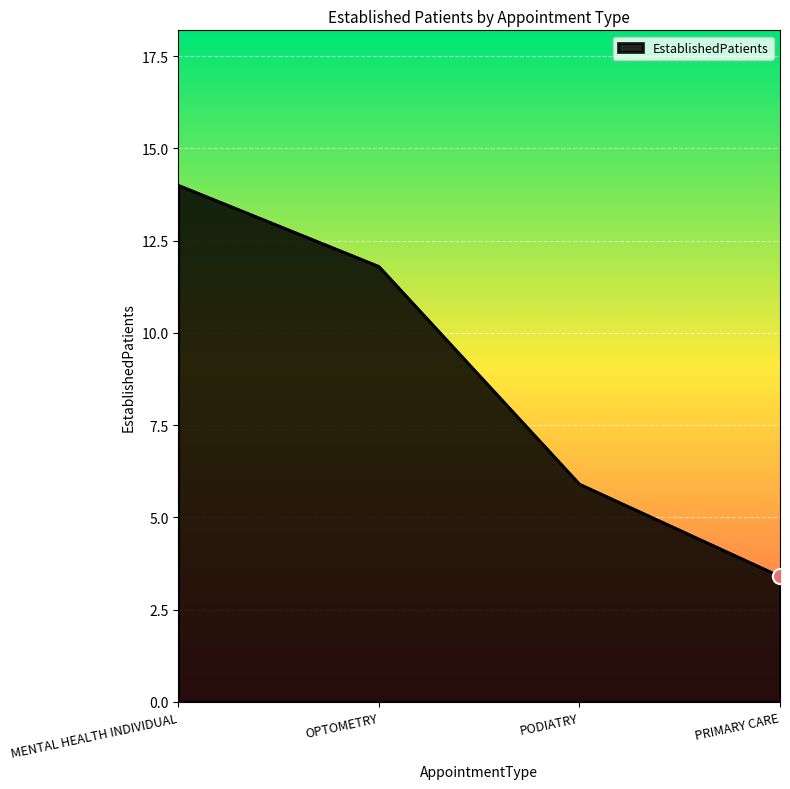

Which has a higher value, OPTOMETRY or PRIMARY CARE?

OPTOMETRY